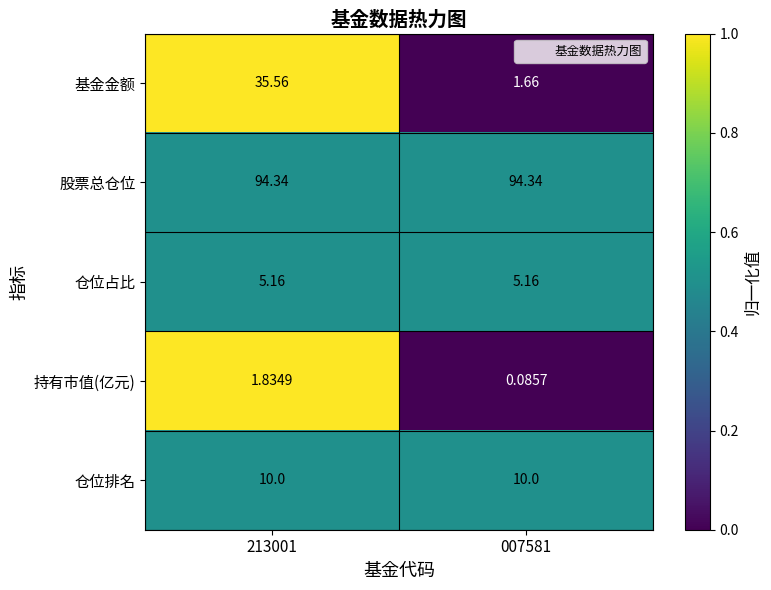

At 213001, list the series in order from largest to smallest.

股票总仓位, 基金金额, 仓位排名, 仓位占比, 持有市值(亿元)